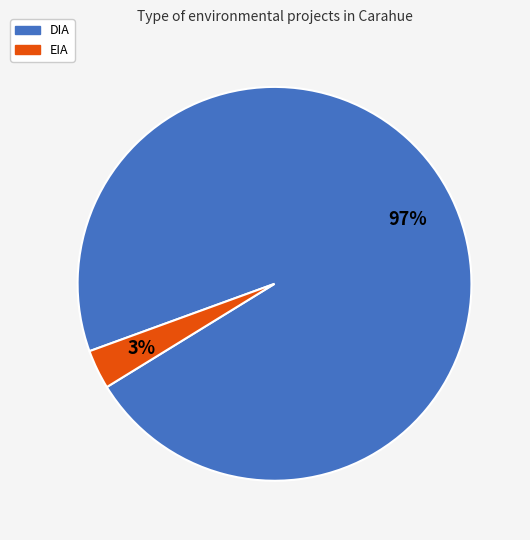

Count the number of slices in the pie.

2